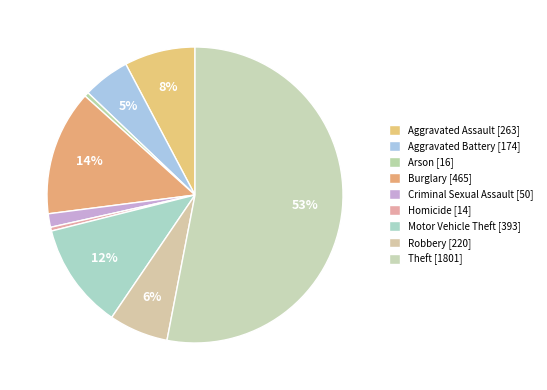

Does Theft represent more than half of the total?

Yes